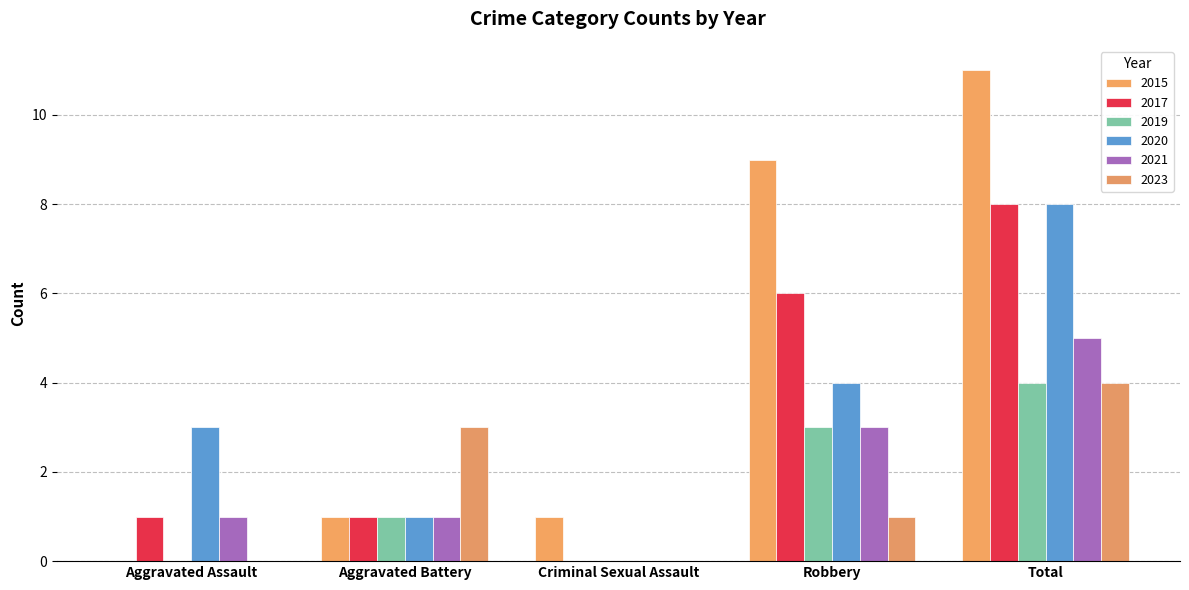

Rank the categories by 2021 value from highest to lowest.

Total, Robbery, Aggravated Assault, Aggravated Battery, Criminal Sexual Assault